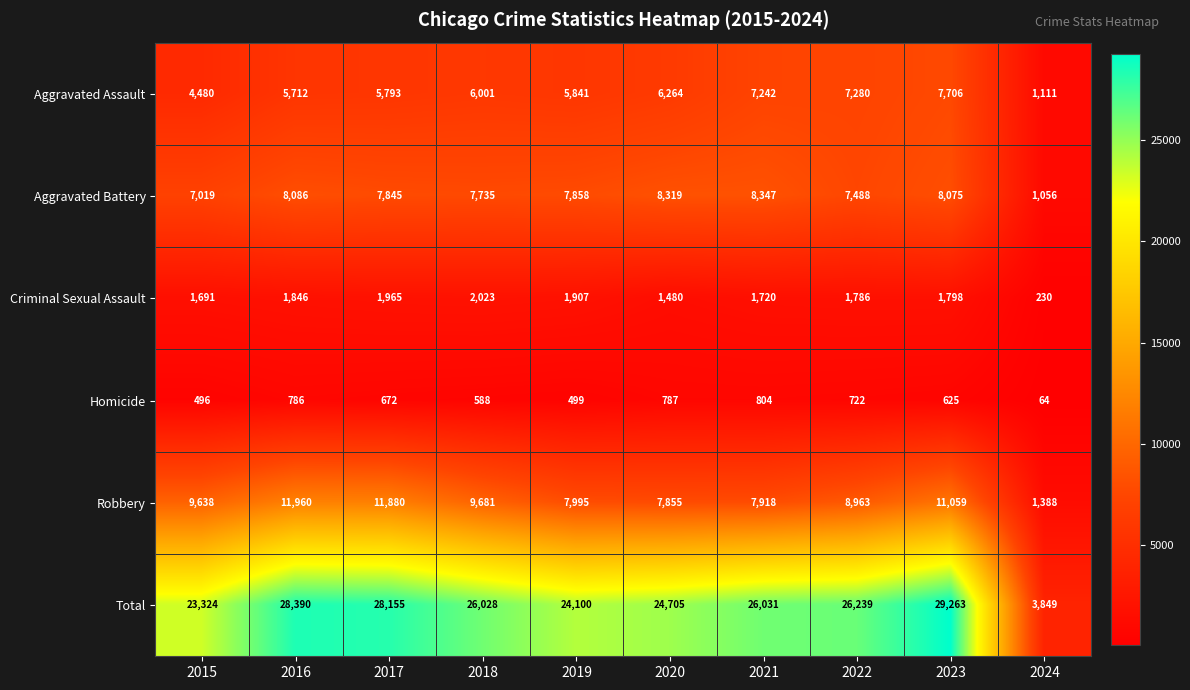

How many categories are shown in the chart?

10